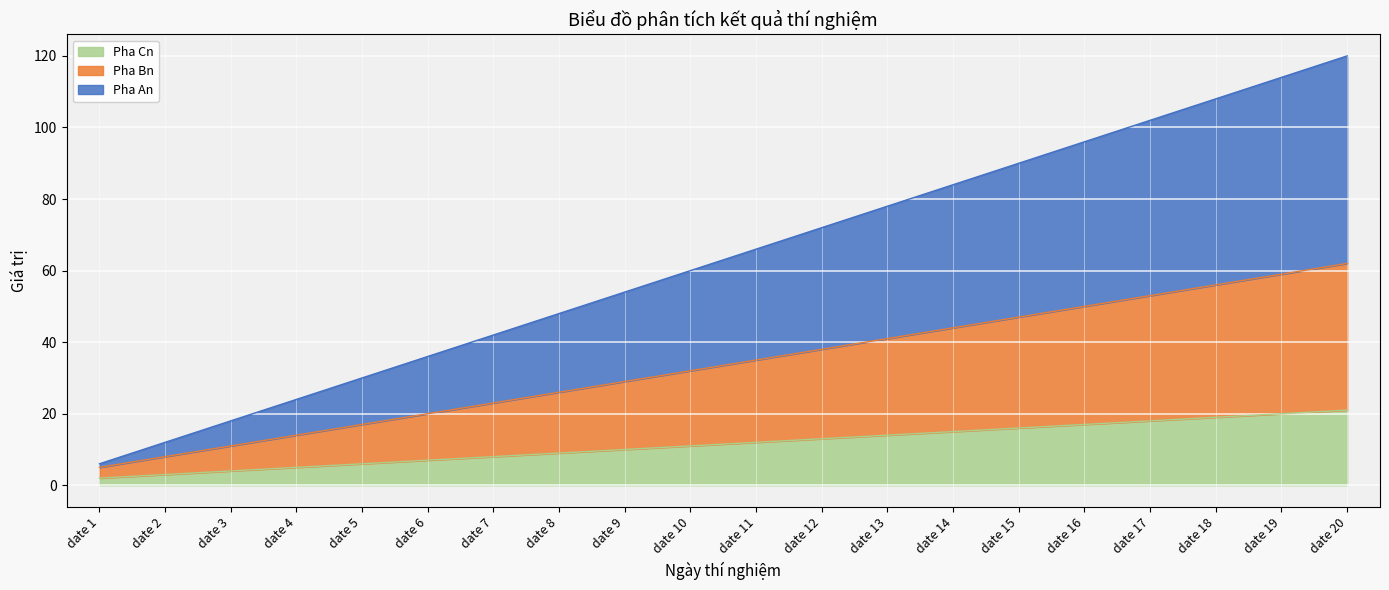

The Pha Cn series shows 5 at date 15. True or false?

False